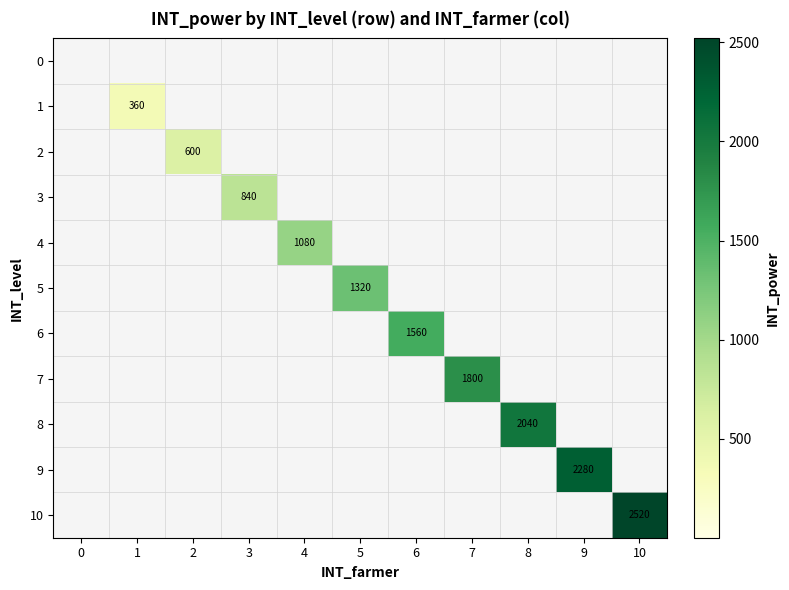

The value of 2 at 2 is 967. True or false?

False